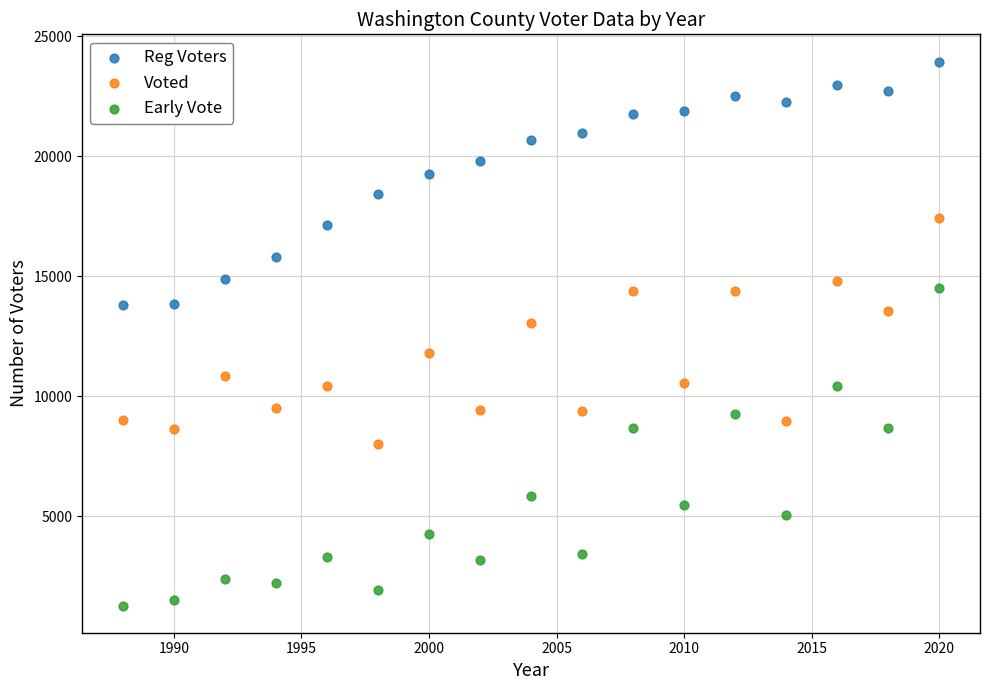

Which series contains the lowest Y value?

Early Vote